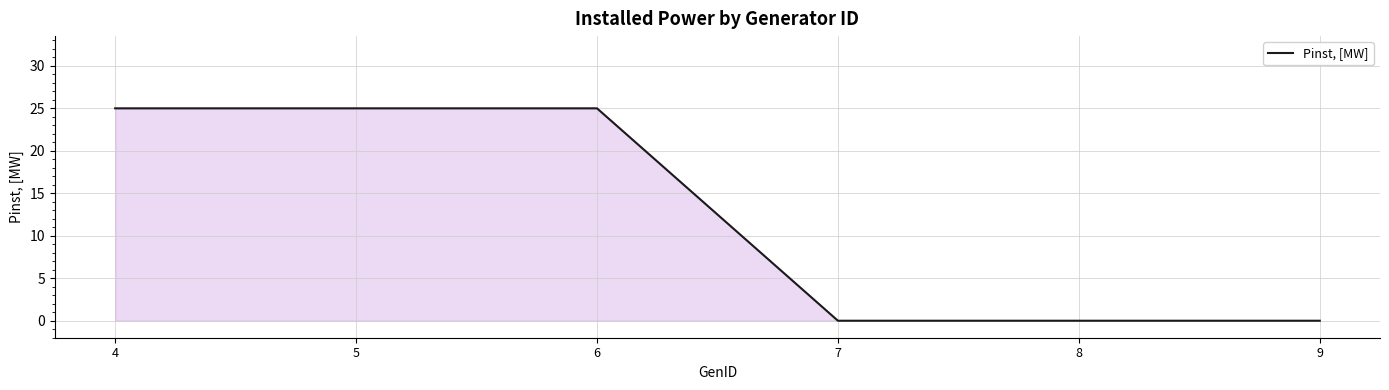

What is the difference between the maximum and second lowest values?

25